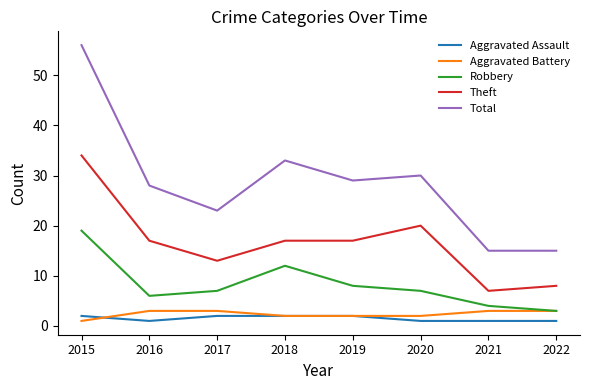

Reading left to right, transcribe all the data shown in this chart.

Aggravated Assault: 2	1	2	2	2	1	1	1
Aggravated Battery: 1	3	3	2	2	2	3	3
Robbery: 19	6	7	12	8	7	4	3
Theft: 34	17	13	17	17	20	7	8
Total: 56	28	23	33	29	30	15	15